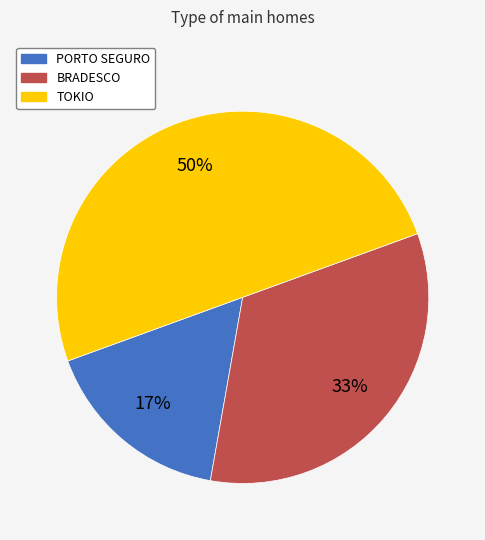

What percentage is the PORTO SEGURO slice, to the nearest percent?

17%